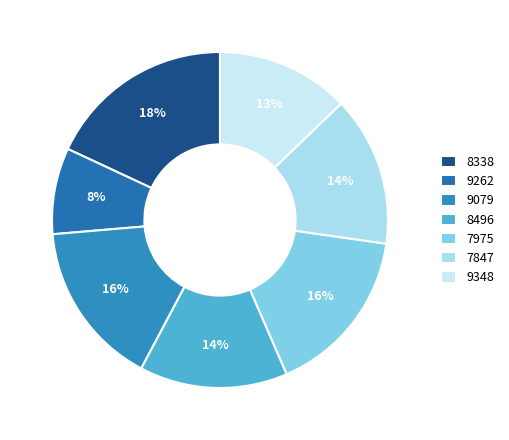

To the nearest percent, what is the difference between the largest and smallest slice percentages?

10%